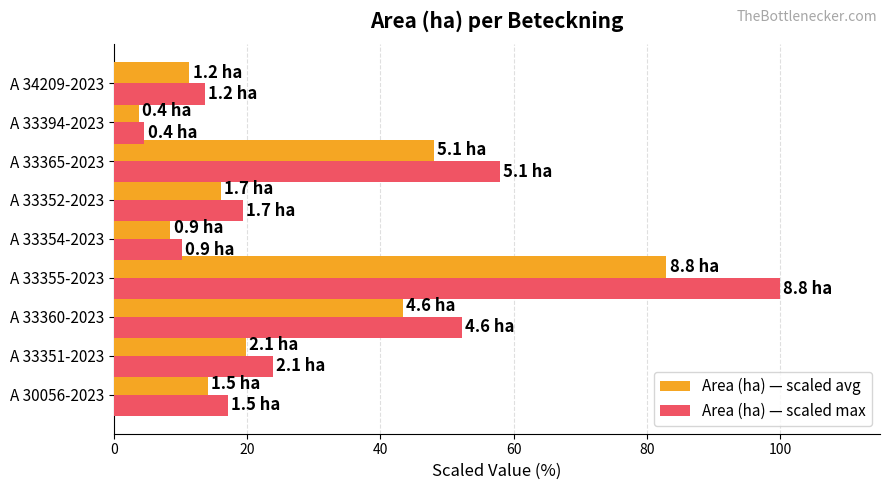

Rank the series by their average value, from highest to lowest.

Area (ha) — scaled max, Area (ha) — scaled avg